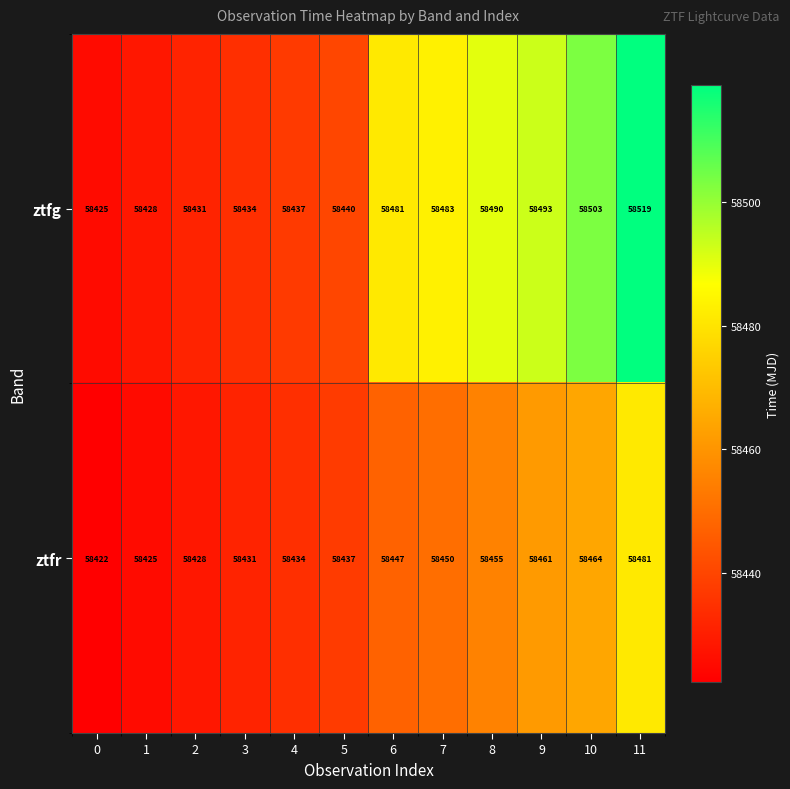

List the series in order of their peak value, highest first.

ztfg, ztfr